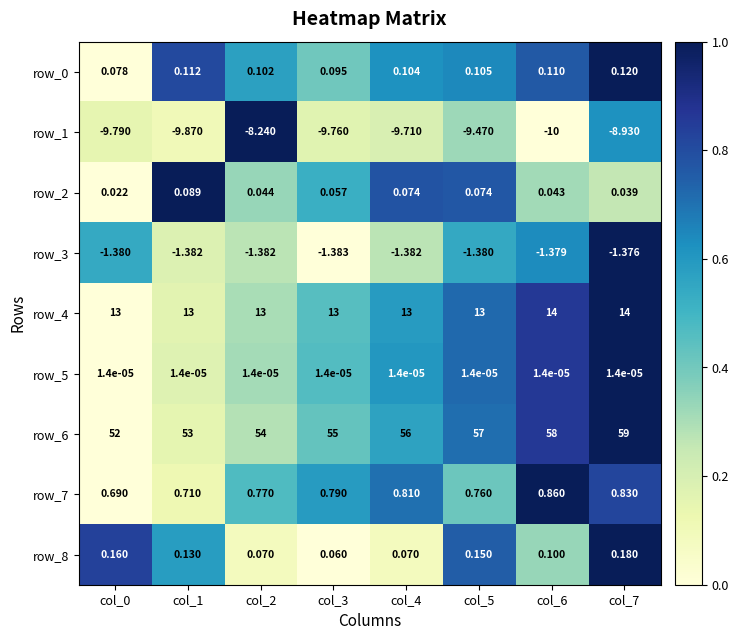

Which series changed the most between col_1 and col_3?

row_6